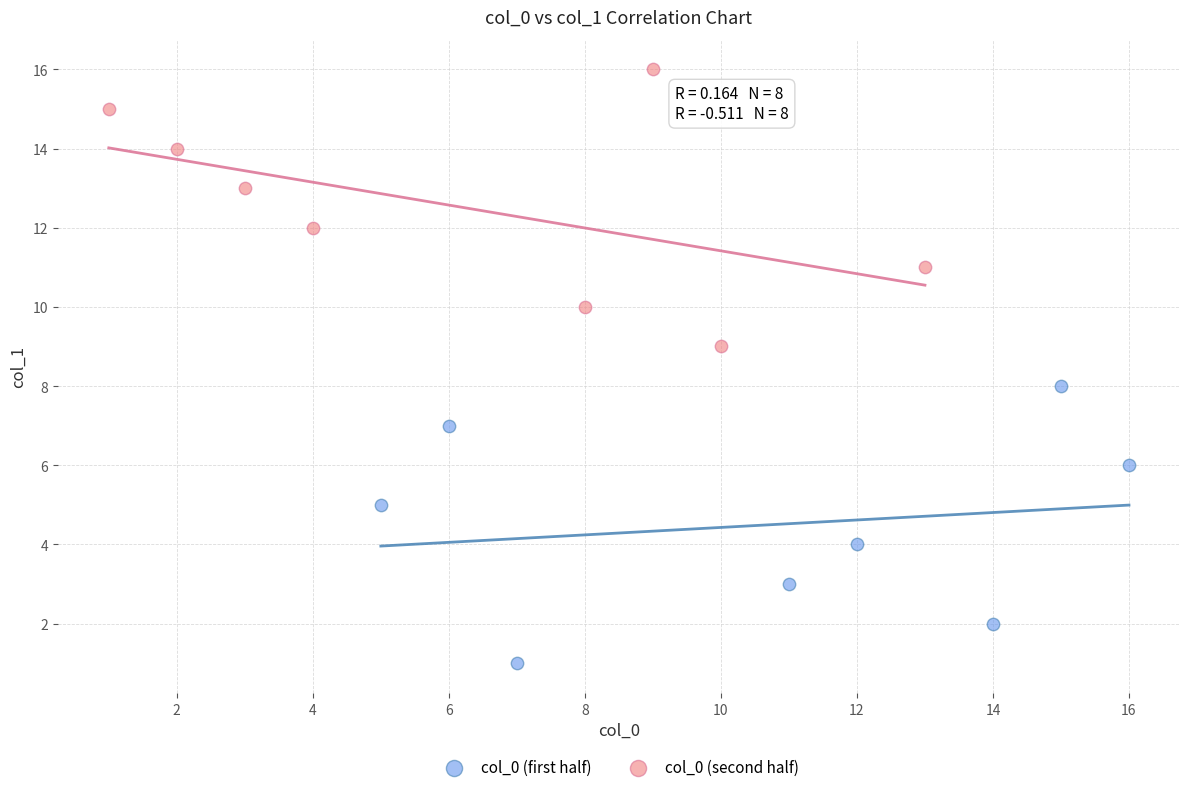

Which series reaches the minimum Y coordinate?

col_0 (first half)